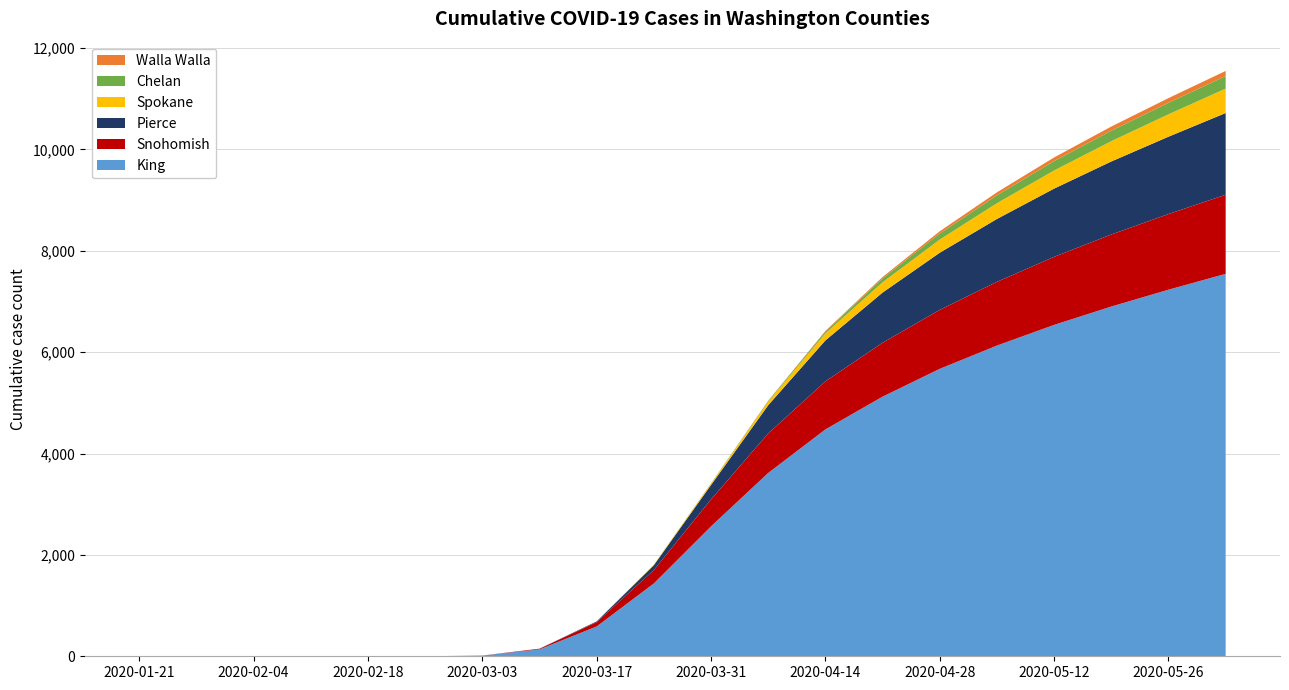

Reading right to left, extract all data points from this chart.

Pierce: 1612	1527	1441	1347	1241	1128	991	808	559	285	97	14	1	0	0	0	0	0	0	0
Chelan: 248	228	207	186	157	120	77	37	14	4	1	0	0	0	0	0	0	0	0	0
Walla Walla: 101	92	82	71	58	44	28	13	4	1	0	0	0	0	0	0	0	0	0	0
Spokane: 481	441	400	357	310	259	202	138	72	28	9	2	0	0	0	0	0	0	0	0
Snohomish: 1561	1492	1421	1342	1257	1163	1063	948	778	531	263	86	13	1	0	0	0	0	0	0
King: 7545	7232	6900	6538	6130	5671	5122	4476	3617	2564	1437	588	136	14	0	0	0	0	0	0